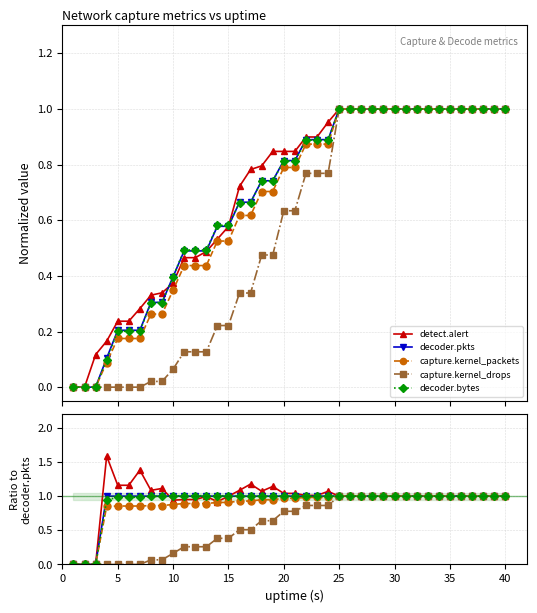

True or false: decoder.pkts has a value of 0.7 at 10.

False